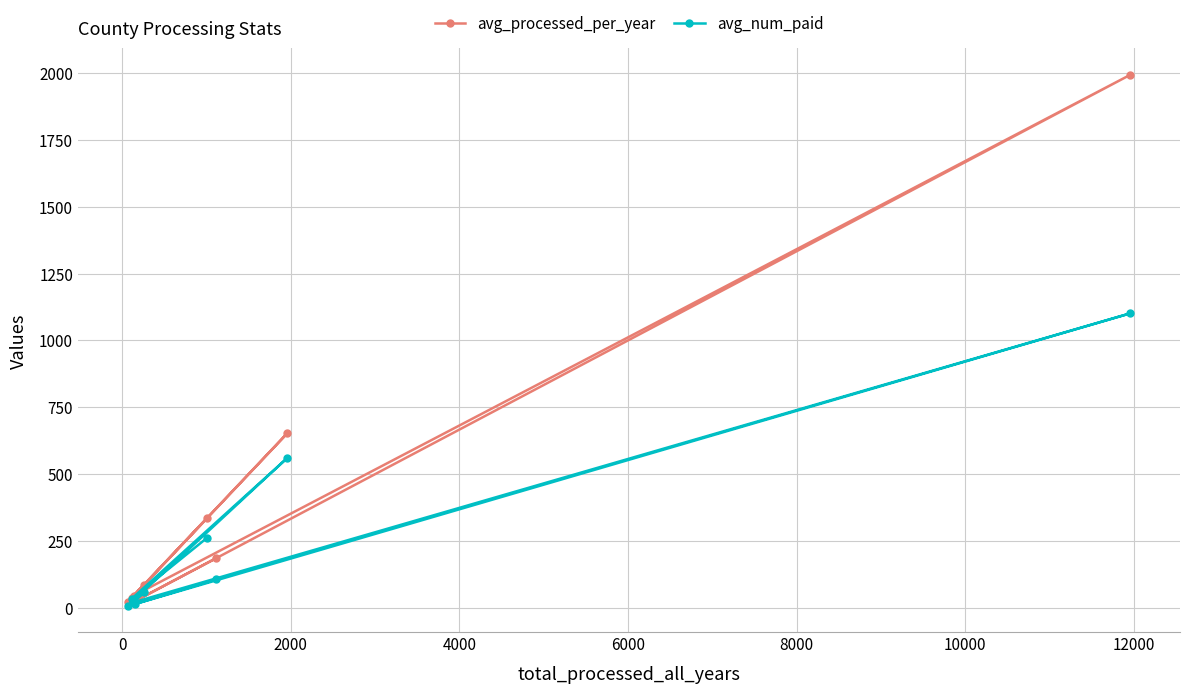

Which series has the largest total across all categories?

avg_processed_per_year